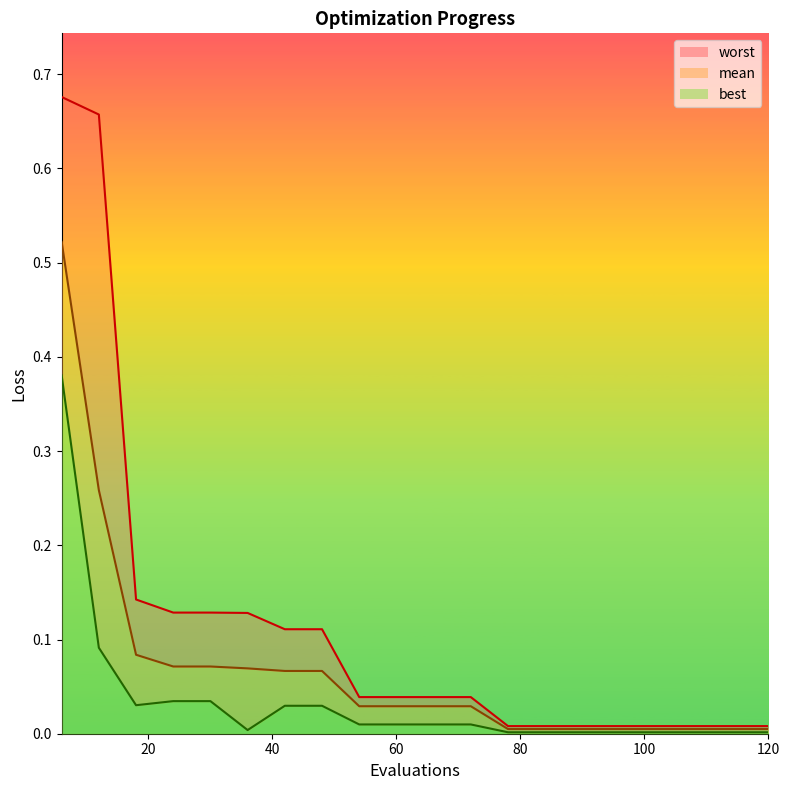

Which category has the highest value across all series?

6